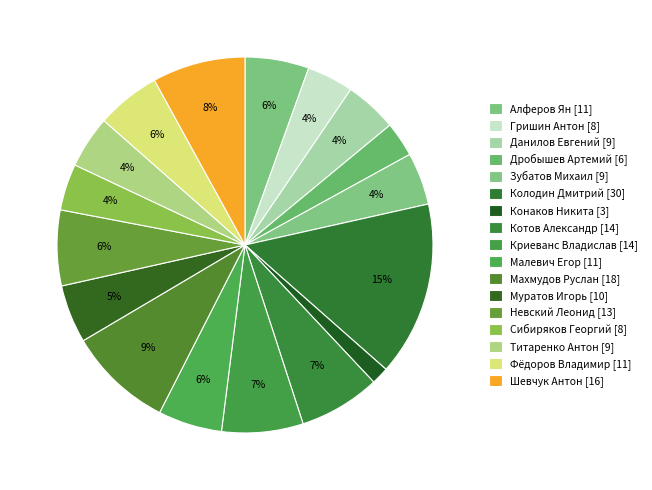

To the nearest percent, what is the average slice percentage?

6%